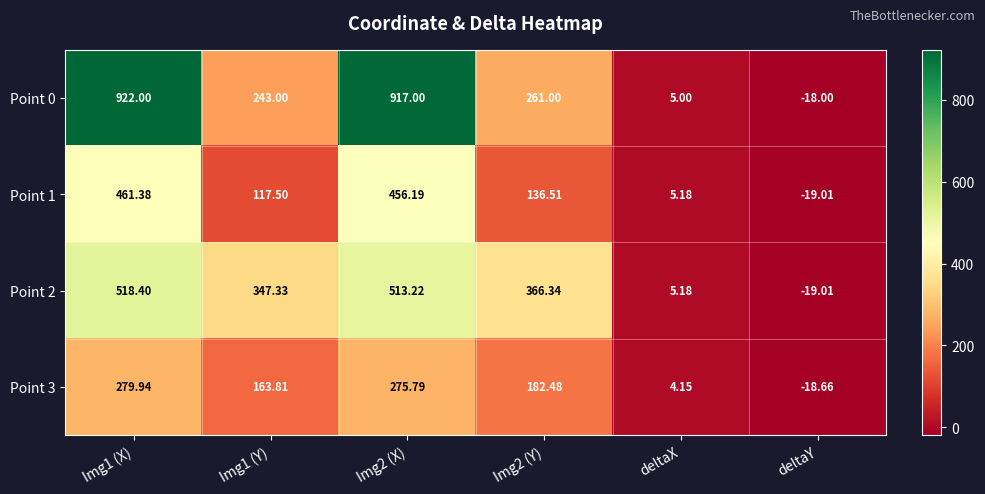

At which label does Point 0 reach its minimum?

deltaY